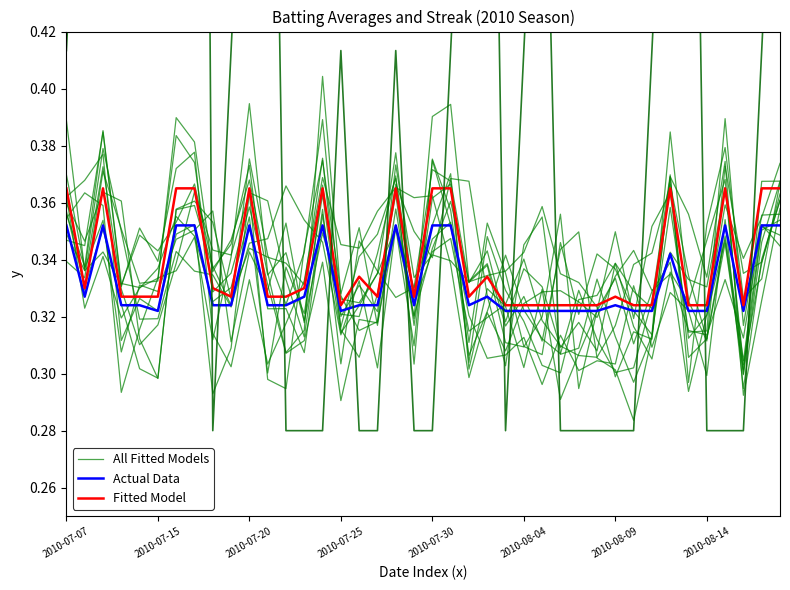

Which series changed the most between 11 and 35?

All Fitted Models